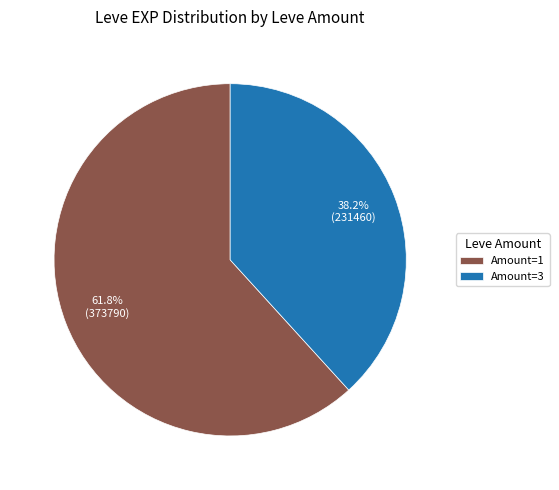

Does any single category account for the majority?

Yes